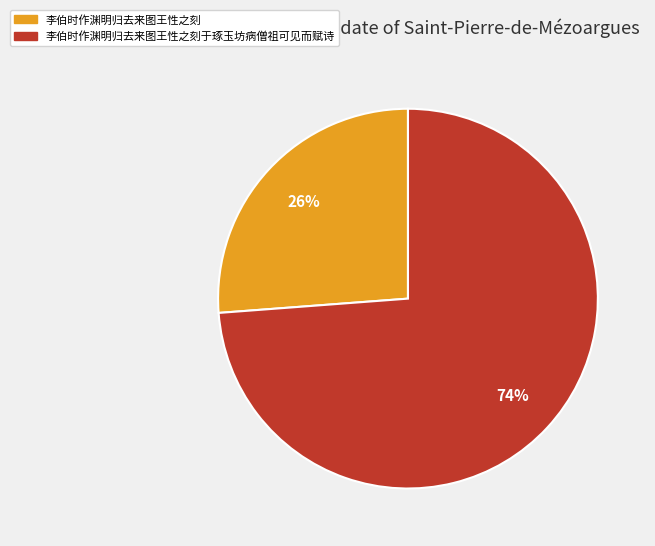

To the nearest percent, what is the average slice percentage?

50%